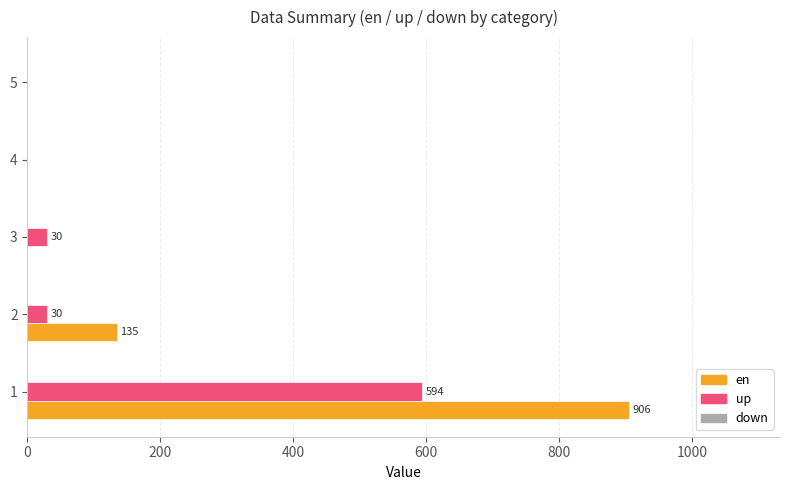

What is the approximate value of en at 1, to the nearest 100?

900